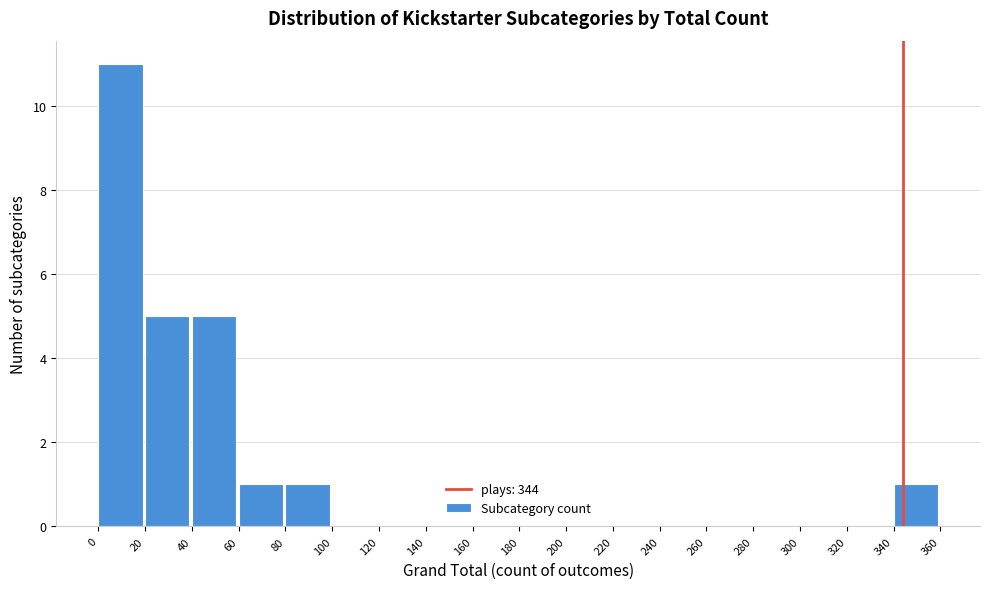

What is the height of the bar covering 40 to 60 on the x-axis? The values are not printed on the chart, so give them approximately, as read against the axis.

5